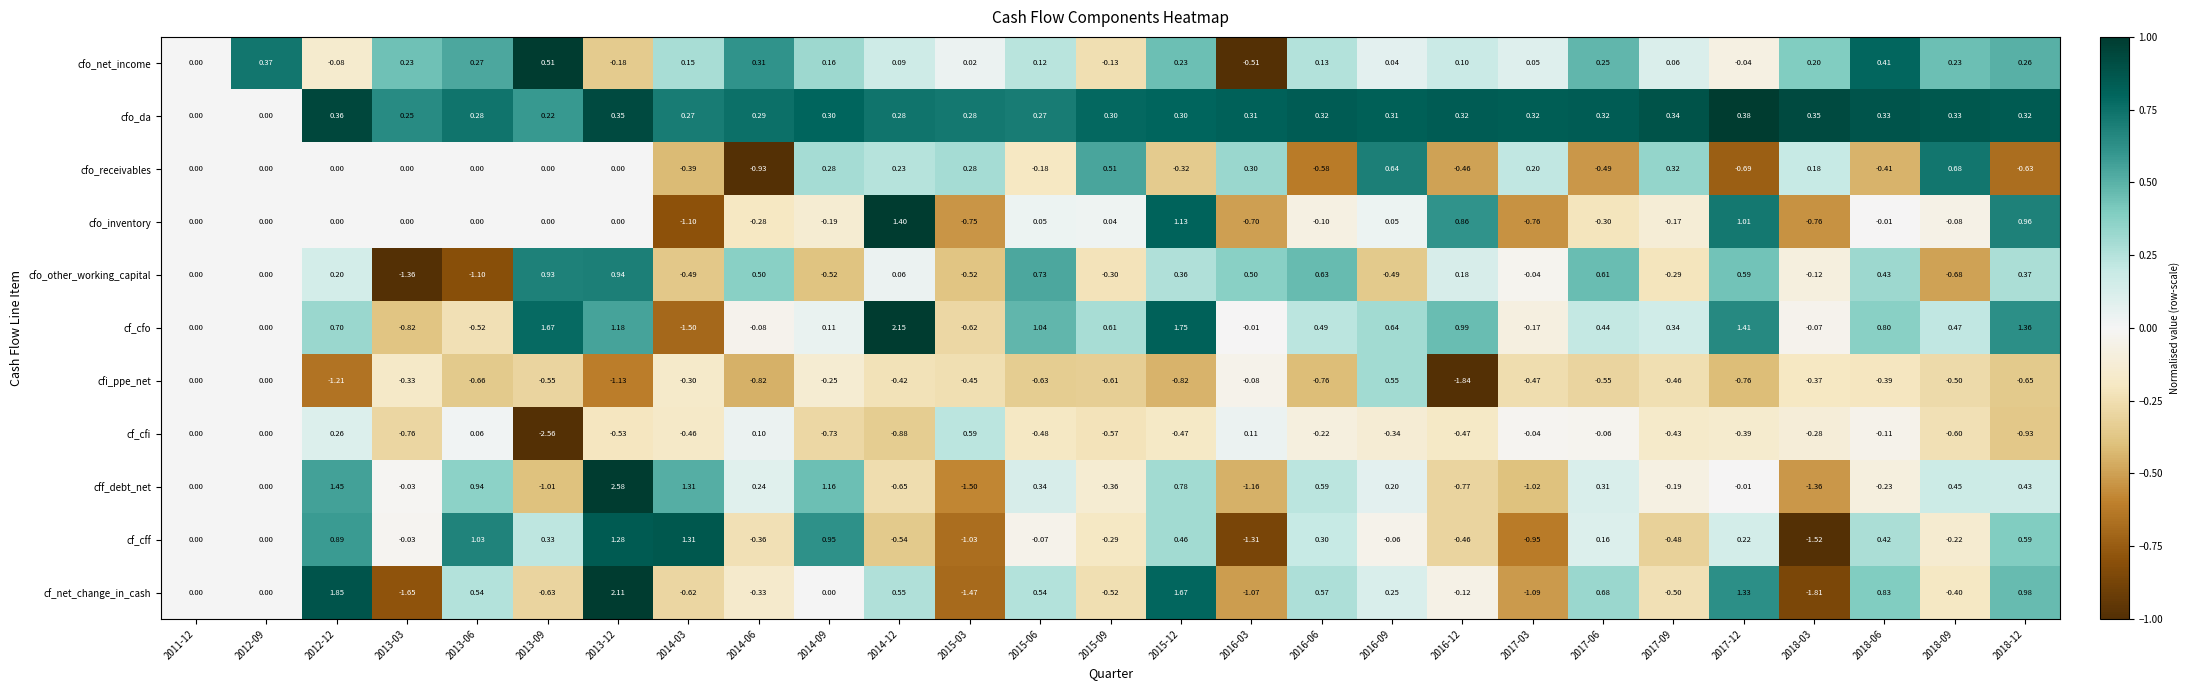

How many negative values does the cfo_receivables series have?

10